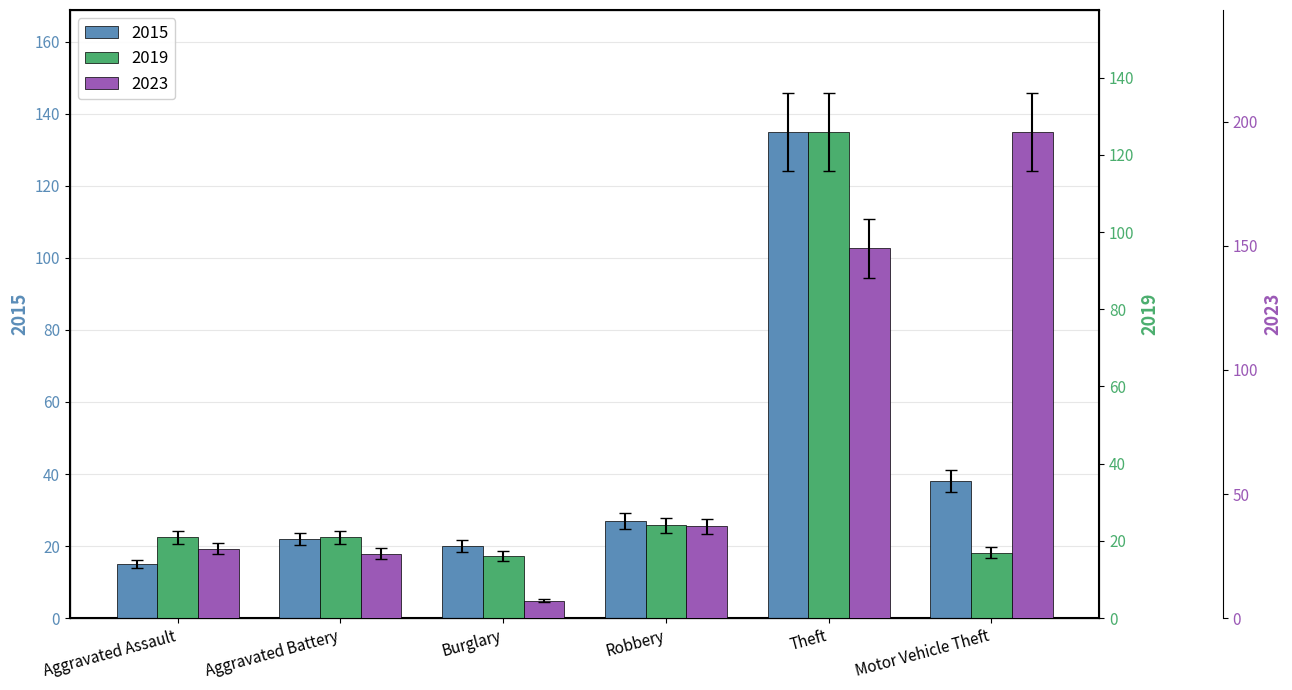

What are all the series names shown in the legend?

2015, 2019, 2023